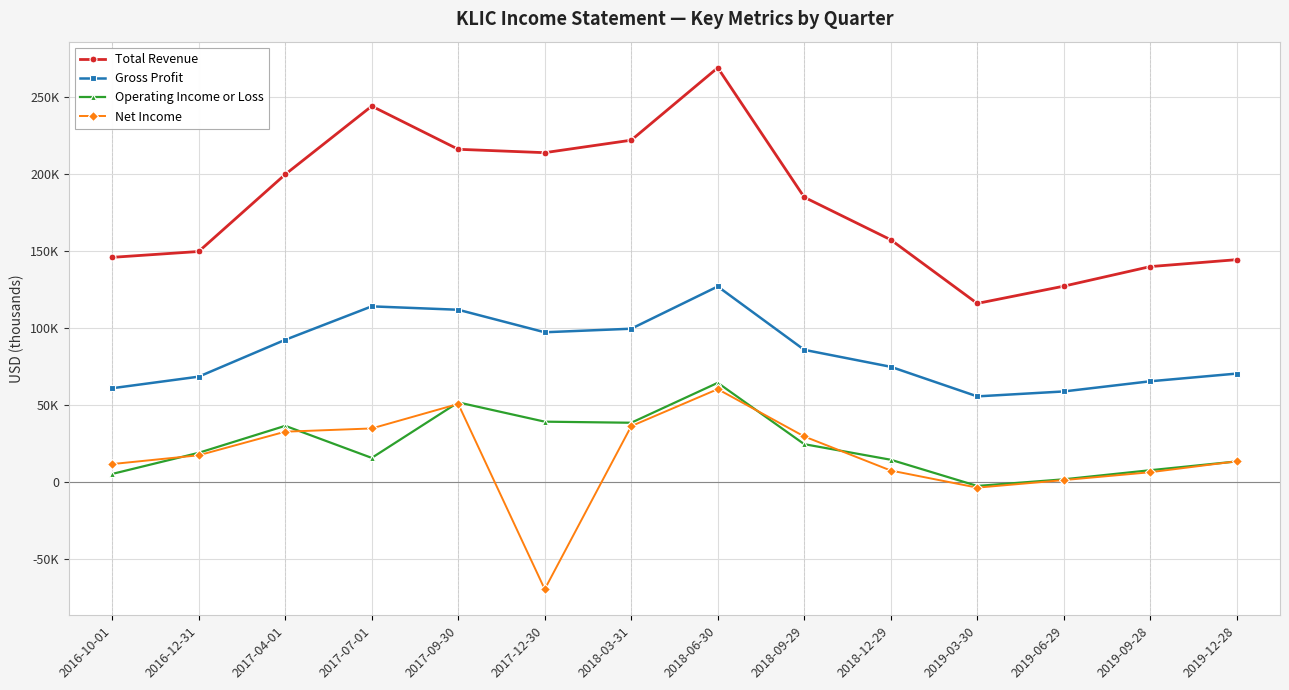

What is the label of the 4th point from the right?

2019-03-30